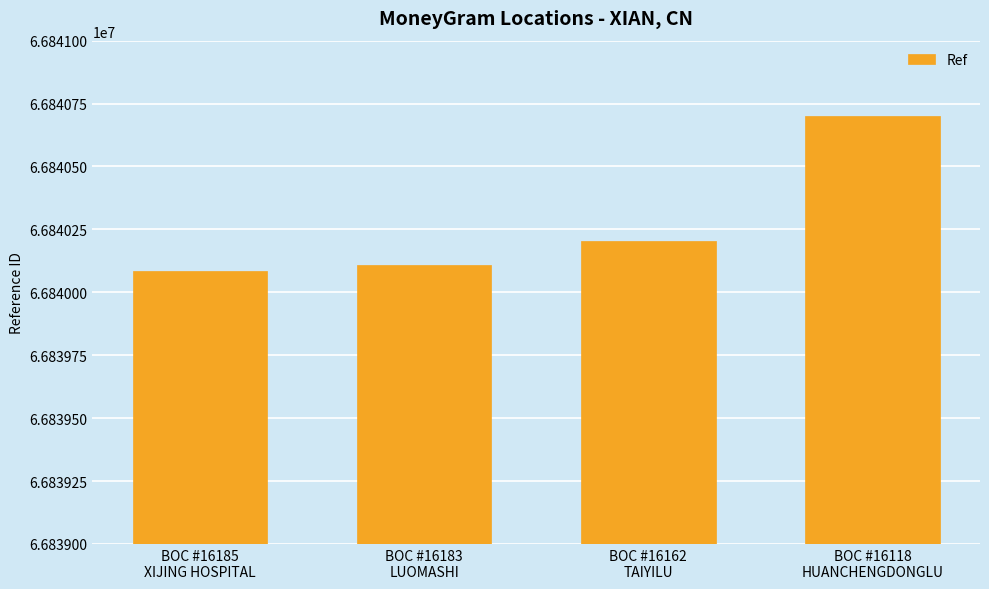

How many data points are less than 66840204?

2